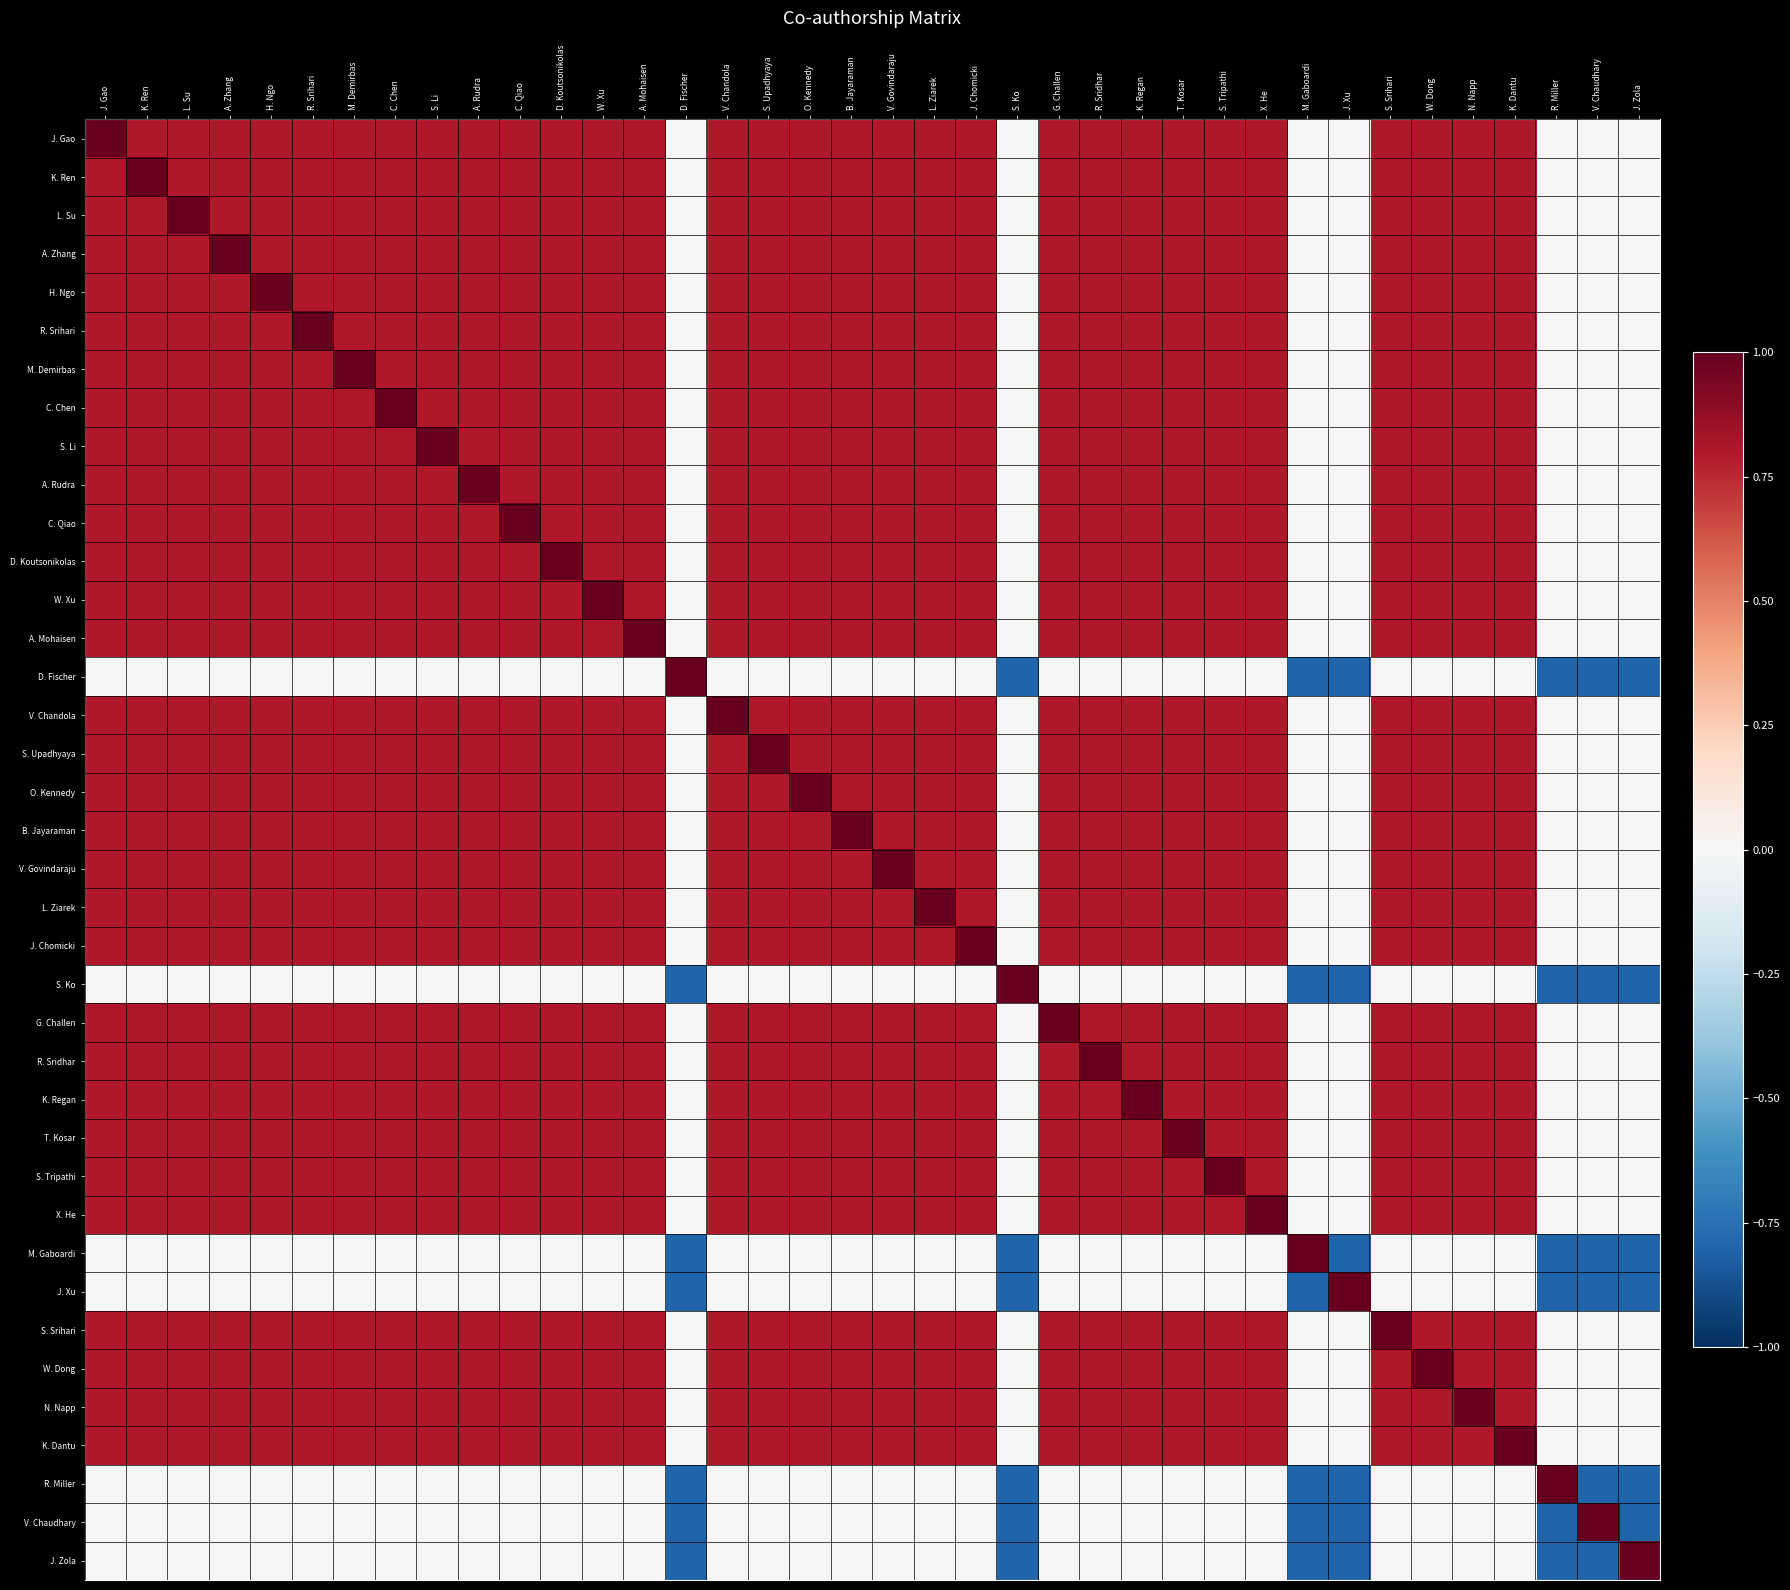

Reading left to right, extract all data points from this chart.

J. Gao: J. Gao=1.0	K. Ren=0.8	L. Su=0.8	A. Zhang=0.8	H. Ngo=0.8	R. Srihari=0.8	M. Demirbas=0.8	C. Chen=0.8	S. Li=0.8	A. Rudra=0.8	C. Qiao=0.8	D. Koutsonikolas=0.8	W. Xu=0.8	A. Mohaisen=0.8	D. Fischer=0.0	V. Chandola=0.8	S. Upadhyaya=0.8	O. Kennedy=0.8	B. Jayaraman=0.8	V. Govindaraju=0.8	L. Ziarek=0.8	J. Chomicki=0.8	S. Ko=0.0	G. Challen=0.8	R. Sridhar=0.8	K. Regan=0.8	T. Kosar=0.8	S. Tripathi=0.8	X. He=0.8	M. Gaboardi=0.0	J. Xu=0.0	S. Srihari=0.8	W. Dong=0.8	N. Napp=0.8	K. Dantu=0.8	R. Miller=0.0	V. Chaudhary=0.0	J. Zola=0.0
K. Ren: J. Gao=0.8	K. Ren=1.0	L. Su=0.8	A. Zhang=0.8	H. Ngo=0.8	R. Srihari=0.8	M. Demirbas=0.8	C. Chen=0.8	S. Li=0.8	A. Rudra=0.8	C. Qiao=0.8	D. Koutsonikolas=0.8	W. Xu=0.8	A. Mohaisen=0.8	D. Fischer=0.0	V. Chandola=0.8	S. Upadhyaya=0.8	O. Kennedy=0.8	B. Jayaraman=0.8	V. Govindaraju=0.8	L. Ziarek=0.8	J. Chomicki=0.8	S. Ko=0.0	G. Challen=0.8	R. Sridhar=0.8	K. Regan=0.8	T. Kosar=0.8	S. Tripathi=0.8	X. He=0.8	M. Gaboardi=0.0	J. Xu=0.0	S. Srihari=0.8	W. Dong=0.8	N. Napp=0.8	K. Dantu=0.8	R. Miller=0.0	V. Chaudhary=0.0	J. Zola=0.0
L. Su: J. Gao=0.8	K. Ren=0.8	L. Su=1.0	A. Zhang=0.8	H. Ngo=0.8	R. Srihari=0.8	M. Demirbas=0.8	C. Chen=0.8	S. Li=0.8	A. Rudra=0.8	C. Qiao=0.8	D. Koutsonikolas=0.8	W. Xu=0.8	A. Mohaisen=0.8	D. Fischer=0.0	V. Chandola=0.8	S. Upadhyaya=0.8	O. Kennedy=0.8	B. Jayaraman=0.8	V. Govindaraju=0.8	L. Ziarek=0.8	J. Chomicki=0.8	S. Ko=0.0	G. Challen=0.8	R. Sridhar=0.8	K. Regan=0.8	T. Kosar=0.8	S. Tripathi=0.8	X. He=0.8	M. Gaboardi=0.0	J. Xu=0.0	S. Srihari=0.8	W. Dong=0.8	N. Napp=0.8	K. Dantu=0.8	R. Miller=0.0	V. Chaudhary=0.0	J. Zola=0.0
A. Zhang: J. Gao=0.8	K. Ren=0.8	L. Su=0.8	A. Zhang=1.0	H. Ngo=0.8	R. Srihari=0.8	M. Demirbas=0.8	C. Chen=0.8	S. Li=0.8	A. Rudra=0.8	C. Qiao=0.8	D. Koutsonikolas=0.8	W. Xu=0.8	A. Mohaisen=0.8	D. Fischer=0.0	V. Chandola=0.8	S. Upadhyaya=0.8	O. Kennedy=0.8	B. Jayaraman=0.8	V. Govindaraju=0.8	L. Ziarek=0.8	J. Chomicki=0.8	S. Ko=0.0	G. Challen=0.8	R. Sridhar=0.8	K. Regan=0.8	T. Kosar=0.8	S. Tripathi=0.8	X. He=0.8	M. Gaboardi=0.0	J. Xu=0.0	S. Srihari=0.8	W. Dong=0.8	N. Napp=0.8	K. Dantu=0.8	R. Miller=0.0	V. Chaudhary=0.0	J. Zola=0.0
H. Ngo: J. Gao=0.8	K. Ren=0.8	L. Su=0.8	A. Zhang=0.8	H. Ngo=1.0	R. Srihari=0.8	M. Demirbas=0.8	C. Chen=0.8	S. Li=0.8	A. Rudra=0.8	C. Qiao=0.8	D. Koutsonikolas=0.8	W. Xu=0.8	A. Mohaisen=0.8	D. Fischer=0.0	V. Chandola=0.8	S. Upadhyaya=0.8	O. Kennedy=0.8	B. Jayaraman=0.8	V. Govindaraju=0.8	L. Ziarek=0.8	J. Chomicki=0.8	S. Ko=0.0	G. Challen=0.8	R. Sridhar=0.8	K. Regan=0.8	T. Kosar=0.8	S. Tripathi=0.8	X. He=0.8	M. Gaboardi=0.0	J. Xu=0.0	S. Srihari=0.8	W. Dong=0.8	N. Napp=0.8	K. Dantu=0.8	R. Miller=0.0	V. Chaudhary=0.0	J. Zola=0.0
R. Srihari: J. Gao=0.8	K. Ren=0.8	L. Su=0.8	A. Zhang=0.8	H. Ngo=0.8	R. Srihari=1.0	M. Demirbas=0.8	C. Chen=0.8	S. Li=0.8	A. Rudra=0.8	C. Qiao=0.8	D. Koutsonikolas=0.8	W. Xu=0.8	A. Mohaisen=0.8	D. Fischer=0.0	V. Chandola=0.8	S. Upadhyaya=0.8	O. Kennedy=0.8	B. Jayaraman=0.8	V. Govindaraju=0.8	L. Ziarek=0.8	J. Chomicki=0.8	S. Ko=0.0	G. Challen=0.8	R. Sridhar=0.8	K. Regan=0.8	T. Kosar=0.8	S. Tripathi=0.8	X. He=0.8	M. Gaboardi=0.0	J. Xu=0.0	S. Srihari=0.8	W. Dong=0.8	N. Napp=0.8	K. Dantu=0.8	R. Miller=0.0	V. Chaudhary=0.0	J. Zola=0.0
M. Demirbas: J. Gao=0.8	K. Ren=0.8	L. Su=0.8	A. Zhang=0.8	H. Ngo=0.8	R. Srihari=0.8	M. Demirbas=1.0	C. Chen=0.8	S. Li=0.8	A. Rudra=0.8	C. Qiao=0.8	D. Koutsonikolas=0.8	W. Xu=0.8	A. Mohaisen=0.8	D. Fischer=0.0	V. Chandola=0.8	S. Upadhyaya=0.8	O. Kennedy=0.8	B. Jayaraman=0.8	V. Govindaraju=0.8	L. Ziarek=0.8	J. Chomicki=0.8	S. Ko=0.0	G. Challen=0.8	R. Sridhar=0.8	K. Regan=0.8	T. Kosar=0.8	S. Tripathi=0.8	X. He=0.8	M. Gaboardi=0.0	J. Xu=0.0	S. Srihari=0.8	W. Dong=0.8	N. Napp=0.8	K. Dantu=0.8	R. Miller=0.0	V. Chaudhary=0.0	J. Zola=0.0
C. Chen: J. Gao=0.8	K. Ren=0.8	L. Su=0.8	A. Zhang=0.8	H. Ngo=0.8	R. Srihari=0.8	M. Demirbas=0.8	C. Chen=1.0	S. Li=0.8	A. Rudra=0.8	C. Qiao=0.8	D. Koutsonikolas=0.8	W. Xu=0.8	A. Mohaisen=0.8	D. Fischer=0.0	V. Chandola=0.8	S. Upadhyaya=0.8	O. Kennedy=0.8	B. Jayaraman=0.8	V. Govindaraju=0.8	L. Ziarek=0.8	J. Chomicki=0.8	S. Ko=0.0	G. Challen=0.8	R. Sridhar=0.8	K. Regan=0.8	T. Kosar=0.8	S. Tripathi=0.8	X. He=0.8	M. Gaboardi=0.0	J. Xu=0.0	S. Srihari=0.8	W. Dong=0.8	N. Napp=0.8	K. Dantu=0.8	R. Miller=0.0	V. Chaudhary=0.0	J. Zola=0.0
S. Li: J. Gao=0.8	K. Ren=0.8	L. Su=0.8	A. Zhang=0.8	H. Ngo=0.8	R. Srihari=0.8	M. Demirbas=0.8	C. Chen=0.8	S. Li=1.0	A. Rudra=0.8	C. Qiao=0.8	D. Koutsonikolas=0.8	W. Xu=0.8	A. Mohaisen=0.8	D. Fischer=0.0	V. Chandola=0.8	S. Upadhyaya=0.8	O. Kennedy=0.8	B. Jayaraman=0.8	V. Govindaraju=0.8	L. Ziarek=0.8	J. Chomicki=0.8	S. Ko=0.0	G. Challen=0.8	R. Sridhar=0.8	K. Regan=0.8	T. Kosar=0.8	S. Tripathi=0.8	X. He=0.8	M. Gaboardi=0.0	J. Xu=0.0	S. Srihari=0.8	W. Dong=0.8	N. Napp=0.8	K. Dantu=0.8	R. Miller=0.0	V. Chaudhary=0.0	J. Zola=0.0
A. Rudra: J. Gao=0.8	K. Ren=0.8	L. Su=0.8	A. Zhang=0.8	H. Ngo=0.8	R. Srihari=0.8	M. Demirbas=0.8	C. Chen=0.8	S. Li=0.8	A. Rudra=1.0	C. Qiao=0.8	D. Koutsonikolas=0.8	W. Xu=0.8	A. Mohaisen=0.8	D. Fischer=0.0	V. Chandola=0.8	S. Upadhyaya=0.8	O. Kennedy=0.8	B. Jayaraman=0.8	V. Govindaraju=0.8	L. Ziarek=0.8	J. Chomicki=0.8	S. Ko=0.0	G. Challen=0.8	R. Sridhar=0.8	K. Regan=0.8	T. Kosar=0.8	S. Tripathi=0.8	X. He=0.8	M. Gaboardi=0.0	J. Xu=0.0	S. Srihari=0.8	W. Dong=0.8	N. Napp=0.8	K. Dantu=0.8	R. Miller=0.0	V. Chaudhary=0.0	J. Zola=0.0
C. Qiao: J. Gao=0.8	K. Ren=0.8	L. Su=0.8	A. Zhang=0.8	H. Ngo=0.8	R. Srihari=0.8	M. Demirbas=0.8	C. Chen=0.8	S. Li=0.8	A. Rudra=0.8	C. Qiao=1.0	D. Koutsonikolas=0.8	W. Xu=0.8	A. Mohaisen=0.8	D. Fischer=0.0	V. Chandola=0.8	S. Upadhyaya=0.8	O. Kennedy=0.8	B. Jayaraman=0.8	V. Govindaraju=0.8	L. Ziarek=0.8	J. Chomicki=0.8	S. Ko=0.0	G. Challen=0.8	R. Sridhar=0.8	K. Regan=0.8	T. Kosar=0.8	S. Tripathi=0.8	X. He=0.8	M. Gaboardi=0.0	J. Xu=0.0	S. Srihari=0.8	W. Dong=0.8	N. Napp=0.8	K. Dantu=0.8	R. Miller=0.0	V. Chaudhary=0.0	J. Zola=0.0
D. Koutsonikolas: J. Gao=0.8	K. Ren=0.8	L. Su=0.8	A. Zhang=0.8	H. Ngo=0.8	R. Srihari=0.8	M. Demirbas=0.8	C. Chen=0.8	S. Li=0.8	A. Rudra=0.8	C. Qiao=0.8	D. Koutsonikolas=1.0	W. Xu=0.8	A. Mohaisen=0.8	D. Fischer=0.0	V. Chandola=0.8	S. Upadhyaya=0.8	O. Kennedy=0.8	B. Jayaraman=0.8	V. Govindaraju=0.8	L. Ziarek=0.8	J. Chomicki=0.8	S. Ko=0.0	G. Challen=0.8	R. Sridhar=0.8	K. Regan=0.8	T. Kosar=0.8	S. Tripathi=0.8	X. He=0.8	M. Gaboardi=0.0	J. Xu=0.0	S. Srihari=0.8	W. Dong=0.8	N. Napp=0.8	K. Dantu=0.8	R. Miller=0.0	V. Chaudhary=0.0	J. Zola=0.0
W. Xu: J. Gao=0.8	K. Ren=0.8	L. Su=0.8	A. Zhang=0.8	H. Ngo=0.8	R. Srihari=0.8	M. Demirbas=0.8	C. Chen=0.8	S. Li=0.8	A. Rudra=0.8	C. Qiao=0.8	D. Koutsonikolas=0.8	W. Xu=1.0	A. Mohaisen=0.8	D. Fischer=0.0	V. Chandola=0.8	S. Upadhyaya=0.8	O. Kennedy=0.8	B. Jayaraman=0.8	V. Govindaraju=0.8	L. Ziarek=0.8	J. Chomicki=0.8	S. Ko=0.0	G. Challen=0.8	R. Sridhar=0.8	K. Regan=0.8	T. Kosar=0.8	S. Tripathi=0.8	X. He=0.8	M. Gaboardi=0.0	J. Xu=0.0	S. Srihari=0.8	W. Dong=0.8	N. Napp=0.8	K. Dantu=0.8	R. Miller=0.0	V. Chaudhary=0.0	J. Zola=0.0
A. Mohaisen: J. Gao=0.8	K. Ren=0.8	L. Su=0.8	A. Zhang=0.8	H. Ngo=0.8	R. Srihari=0.8	M. Demirbas=0.8	C. Chen=0.8	S. Li=0.8	A. Rudra=0.8	C. Qiao=0.8	D. Koutsonikolas=0.8	W. Xu=0.8	A. Mohaisen=1.0	D. Fischer=0.0	V. Chandola=0.8	S. Upadhyaya=0.8	O. Kennedy=0.8	B. Jayaraman=0.8	V. Govindaraju=0.8	L. Ziarek=0.8	J. Chomicki=0.8	S. Ko=0.0	G. Challen=0.8	R. Sridhar=0.8	K. Regan=0.8	T. Kosar=0.8	S. Tripathi=0.8	X. He=0.8	M. Gaboardi=0.0	J. Xu=0.0	S. Srihari=0.8	W. Dong=0.8	N. Napp=0.8	K. Dantu=0.8	R. Miller=0.0	V. Chaudhary=0.0	J. Zola=0.0
D. Fischer: J. Gao=0.0	K. Ren=0.0	L. Su=0.0	A. Zhang=0.0	H. Ngo=0.0	R. Srihari=0.0	M. Demirbas=0.0	C. Chen=0.0	S. Li=0.0	A. Rudra=0.0	C. Qiao=0.0	D. Koutsonikolas=0.0	W. Xu=0.0	A. Mohaisen=0.0	D. Fischer=1.0	V. Chandola=0.0	S. Upadhyaya=0.0	O. Kennedy=0.0	B. Jayaraman=0.0	V. Govindaraju=0.0	L. Ziarek=0.0	J. Chomicki=0.0	S. Ko=-0.8	G. Challen=0.0	R. Sridhar=0.0	K. Regan=0.0	T. Kosar=0.0	S. Tripathi=0.0	X. He=0.0	M. Gaboardi=-0.8	J. Xu=-0.8	S. Srihari=0.0	W. Dong=0.0	N. Napp=0.0	K. Dantu=0.0	R. Miller=-0.8	V. Chaudhary=-0.8	J. Zola=-0.8
V. Chandola: J. Gao=0.8	K. Ren=0.8	L. Su=0.8	A. Zhang=0.8	H. Ngo=0.8	R. Srihari=0.8	M. Demirbas=0.8	C. Chen=0.8	S. Li=0.8	A. Rudra=0.8	C. Qiao=0.8	D. Koutsonikolas=0.8	W. Xu=0.8	A. Mohaisen=0.8	D. Fischer=0.0	V. Chandola=1.0	S. Upadhyaya=0.8	O. Kennedy=0.8	B. Jayaraman=0.8	V. Govindaraju=0.8	L. Ziarek=0.8	J. Chomicki=0.8	S. Ko=0.0	G. Challen=0.8	R. Sridhar=0.8	K. Regan=0.8	T. Kosar=0.8	S. Tripathi=0.8	X. He=0.8	M. Gaboardi=0.0	J. Xu=0.0	S. Srihari=0.8	W. Dong=0.8	N. Napp=0.8	K. Dantu=0.8	R. Miller=0.0	V. Chaudhary=0.0	J. Zola=0.0
S. Upadhyaya: J. Gao=0.8	K. Ren=0.8	L. Su=0.8	A. Zhang=0.8	H. Ngo=0.8	R. Srihari=0.8	M. Demirbas=0.8	C. Chen=0.8	S. Li=0.8	A. Rudra=0.8	C. Qiao=0.8	D. Koutsonikolas=0.8	W. Xu=0.8	A. Mohaisen=0.8	D. Fischer=0.0	V. Chandola=0.8	S. Upadhyaya=1.0	O. Kennedy=0.8	B. Jayaraman=0.8	V. Govindaraju=0.8	L. Ziarek=0.8	J. Chomicki=0.8	S. Ko=0.0	G. Challen=0.8	R. Sridhar=0.8	K. Regan=0.8	T. Kosar=0.8	S. Tripathi=0.8	X. He=0.8	M. Gaboardi=0.0	J. Xu=0.0	S. Srihari=0.8	W. Dong=0.8	N. Napp=0.8	K. Dantu=0.8	R. Miller=0.0	V. Chaudhary=0.0	J. Zola=0.0
O. Kennedy: J. Gao=0.8	K. Ren=0.8	L. Su=0.8	A. Zhang=0.8	H. Ngo=0.8	R. Srihari=0.8	M. Demirbas=0.8	C. Chen=0.8	S. Li=0.8	A. Rudra=0.8	C. Qiao=0.8	D. Koutsonikolas=0.8	W. Xu=0.8	A. Mohaisen=0.8	D. Fischer=0.0	V. Chandola=0.8	S. Upadhyaya=0.8	O. Kennedy=1.0	B. Jayaraman=0.8	V. Govindaraju=0.8	L. Ziarek=0.8	J. Chomicki=0.8	S. Ko=0.0	G. Challen=0.8	R. Sridhar=0.8	K. Regan=0.8	T. Kosar=0.8	S. Tripathi=0.8	X. He=0.8	M. Gaboardi=0.0	J. Xu=0.0	S. Srihari=0.8	W. Dong=0.8	N. Napp=0.8	K. Dantu=0.8	R. Miller=0.0	V. Chaudhary=0.0	J. Zola=0.0
B. Jayaraman: J. Gao=0.8	K. Ren=0.8	L. Su=0.8	A. Zhang=0.8	H. Ngo=0.8	R. Srihari=0.8	M. Demirbas=0.8	C. Chen=0.8	S. Li=0.8	A. Rudra=0.8	C. Qiao=0.8	D. Koutsonikolas=0.8	W. Xu=0.8	A. Mohaisen=0.8	D. Fischer=0.0	V. Chandola=0.8	S. Upadhyaya=0.8	O. Kennedy=0.8	B. Jayaraman=1.0	V. Govindaraju=0.8	L. Ziarek=0.8	J. Chomicki=0.8	S. Ko=0.0	G. Challen=0.8	R. Sridhar=0.8	K. Regan=0.8	T. Kosar=0.8	S. Tripathi=0.8	X. He=0.8	M. Gaboardi=0.0	J. Xu=0.0	S. Srihari=0.8	W. Dong=0.8	N. Napp=0.8	K. Dantu=0.8	R. Miller=0.0	V. Chaudhary=0.0	J. Zola=0.0
V. Govindaraju: J. Gao=0.8	K. Ren=0.8	L. Su=0.8	A. Zhang=0.8	H. Ngo=0.8	R. Srihari=0.8	M. Demirbas=0.8	C. Chen=0.8	S. Li=0.8	A. Rudra=0.8	C. Qiao=0.8	D. Koutsonikolas=0.8	W. Xu=0.8	A. Mohaisen=0.8	D. Fischer=0.0	V. Chandola=0.8	S. Upadhyaya=0.8	O. Kennedy=0.8	B. Jayaraman=0.8	V. Govindaraju=1.0	L. Ziarek=0.8	J. Chomicki=0.8	S. Ko=0.0	G. Challen=0.8	R. Sridhar=0.8	K. Regan=0.8	T. Kosar=0.8	S. Tripathi=0.8	X. He=0.8	M. Gaboardi=0.0	J. Xu=0.0	S. Srihari=0.8	W. Dong=0.8	N. Napp=0.8	K. Dantu=0.8	R. Miller=0.0	V. Chaudhary=0.0	J. Zola=0.0
L. Ziarek: J. Gao=0.8	K. Ren=0.8	L. Su=0.8	A. Zhang=0.8	H. Ngo=0.8	R. Srihari=0.8	M. Demirbas=0.8	C. Chen=0.8	S. Li=0.8	A. Rudra=0.8	C. Qiao=0.8	D. Koutsonikolas=0.8	W. Xu=0.8	A. Mohaisen=0.8	D. Fischer=0.0	V. Chandola=0.8	S. Upadhyaya=0.8	O. Kennedy=0.8	B. Jayaraman=0.8	V. Govindaraju=0.8	L. Ziarek=1.0	J. Chomicki=0.8	S. Ko=0.0	G. Challen=0.8	R. Sridhar=0.8	K. Regan=0.8	T. Kosar=0.8	S. Tripathi=0.8	X. He=0.8	M. Gaboardi=0.0	J. Xu=0.0	S. Srihari=0.8	W. Dong=0.8	N. Napp=0.8	K. Dantu=0.8	R. Miller=0.0	V. Chaudhary=0.0	J. Zola=0.0
J. Chomicki: J. Gao=0.8	K. Ren=0.8	L. Su=0.8	A. Zhang=0.8	H. Ngo=0.8	R. Srihari=0.8	M. Demirbas=0.8	C. Chen=0.8	S. Li=0.8	A. Rudra=0.8	C. Qiao=0.8	D. Koutsonikolas=0.8	W. Xu=0.8	A. Mohaisen=0.8	D. Fischer=0.0	V. Chandola=0.8	S. Upadhyaya=0.8	O. Kennedy=0.8	B. Jayaraman=0.8	V. Govindaraju=0.8	L. Ziarek=0.8	J. Chomicki=1.0	S. Ko=0.0	G. Challen=0.8	R. Sridhar=0.8	K. Regan=0.8	T. Kosar=0.8	S. Tripathi=0.8	X. He=0.8	M. Gaboardi=0.0	J. Xu=0.0	S. Srihari=0.8	W. Dong=0.8	N. Napp=0.8	K. Dantu=0.8	R. Miller=0.0	V. Chaudhary=0.0	J. Zola=0.0
S. Ko: J. Gao=0.0	K. Ren=0.0	L. Su=0.0	A. Zhang=0.0	H. Ngo=0.0	R. Srihari=0.0	M. Demirbas=0.0	C. Chen=0.0	S. Li=0.0	A. Rudra=0.0	C. Qiao=0.0	D. Koutsonikolas=0.0	W. Xu=0.0	A. Mohaisen=0.0	D. Fischer=-0.8	V. Chandola=0.0	S. Upadhyaya=0.0	O. Kennedy=0.0	B. Jayaraman=0.0	V. Govindaraju=0.0	L. Ziarek=0.0	J. Chomicki=0.0	S. Ko=1.0	G. Challen=0.0	R. Sridhar=0.0	K. Regan=0.0	T. Kosar=0.0	S. Tripathi=0.0	X. He=0.0	M. Gaboardi=-0.8	J. Xu=-0.8	S. Srihari=0.0	W. Dong=0.0	N. Napp=0.0	K. Dantu=0.0	R. Miller=-0.8	V. Chaudhary=-0.8	J. Zola=-0.8
G. Challen: J. Gao=0.8	K. Ren=0.8	L. Su=0.8	A. Zhang=0.8	H. Ngo=0.8	R. Srihari=0.8	M. Demirbas=0.8	C. Chen=0.8	S. Li=0.8	A. Rudra=0.8	C. Qiao=0.8	D. Koutsonikolas=0.8	W. Xu=0.8	A. Mohaisen=0.8	D. Fischer=0.0	V. Chandola=0.8	S. Upadhyaya=0.8	O. Kennedy=0.8	B. Jayaraman=0.8	V. Govindaraju=0.8	L. Ziarek=0.8	J. Chomicki=0.8	S. Ko=0.0	G. Challen=1.0	R. Sridhar=0.8	K. Regan=0.8	T. Kosar=0.8	S. Tripathi=0.8	X. He=0.8	M. Gaboardi=0.0	J. Xu=0.0	S. Srihari=0.8	W. Dong=0.8	N. Napp=0.8	K. Dantu=0.8	R. Miller=0.0	V. Chaudhary=0.0	J. Zola=0.0
R. Sridhar: J. Gao=0.8	K. Ren=0.8	L. Su=0.8	A. Zhang=0.8	H. Ngo=0.8	R. Srihari=0.8	M. Demirbas=0.8	C. Chen=0.8	S. Li=0.8	A. Rudra=0.8	C. Qiao=0.8	D. Koutsonikolas=0.8	W. Xu=0.8	A. Mohaisen=0.8	D. Fischer=0.0	V. Chandola=0.8	S. Upadhyaya=0.8	O. Kennedy=0.8	B. Jayaraman=0.8	V. Govindaraju=0.8	L. Ziarek=0.8	J. Chomicki=0.8	S. Ko=0.0	G. Challen=0.8	R. Sridhar=1.0	K. Regan=0.8	T. Kosar=0.8	S. Tripathi=0.8	X. He=0.8	M. Gaboardi=0.0	J. Xu=0.0	S. Srihari=0.8	W. Dong=0.8	N. Napp=0.8	K. Dantu=0.8	R. Miller=0.0	V. Chaudhary=0.0	J. Zola=0.0
K. Regan: J. Gao=0.8	K. Ren=0.8	L. Su=0.8	A. Zhang=0.8	H. Ngo=0.8	R. Srihari=0.8	M. Demirbas=0.8	C. Chen=0.8	S. Li=0.8	A. Rudra=0.8	C. Qiao=0.8	D. Koutsonikolas=0.8	W. Xu=0.8	A. Mohaisen=0.8	D. Fischer=0.0	V. Chandola=0.8	S. Upadhyaya=0.8	O. Kennedy=0.8	B. Jayaraman=0.8	V. Govindaraju=0.8	L. Ziarek=0.8	J. Chomicki=0.8	S. Ko=0.0	G. Challen=0.8	R. Sridhar=0.8	K. Regan=1.0	T. Kosar=0.8	S. Tripathi=0.8	X. He=0.8	M. Gaboardi=0.0	J. Xu=0.0	S. Srihari=0.8	W. Dong=0.8	N. Napp=0.8	K. Dantu=0.8	R. Miller=0.0	V. Chaudhary=0.0	J. Zola=0.0
T. Kosar: J. Gao=0.8	K. Ren=0.8	L. Su=0.8	A. Zhang=0.8	H. Ngo=0.8	R. Srihari=0.8	M. Demirbas=0.8	C. Chen=0.8	S. Li=0.8	A. Rudra=0.8	C. Qiao=0.8	D. Koutsonikolas=0.8	W. Xu=0.8	A. Mohaisen=0.8	D. Fischer=0.0	V. Chandola=0.8	S. Upadhyaya=0.8	O. Kennedy=0.8	B. Jayaraman=0.8	V. Govindaraju=0.8	L. Ziarek=0.8	J. Chomicki=0.8	S. Ko=0.0	G. Challen=0.8	R. Sridhar=0.8	K. Regan=0.8	T. Kosar=1.0	S. Tripathi=0.8	X. He=0.8	M. Gaboardi=0.0	J. Xu=0.0	S. Srihari=0.8	W. Dong=0.8	N. Napp=0.8	K. Dantu=0.8	R. Miller=0.0	V. Chaudhary=0.0	J. Zola=0.0
S. Tripathi: J. Gao=0.8	K. Ren=0.8	L. Su=0.8	A. Zhang=0.8	H. Ngo=0.8	R. Srihari=0.8	M. Demirbas=0.8	C. Chen=0.8	S. Li=0.8	A. Rudra=0.8	C. Qiao=0.8	D. Koutsonikolas=0.8	W. Xu=0.8	A. Mohaisen=0.8	D. Fischer=0.0	V. Chandola=0.8	S. Upadhyaya=0.8	O. Kennedy=0.8	B. Jayaraman=0.8	V. Govindaraju=0.8	L. Ziarek=0.8	J. Chomicki=0.8	S. Ko=0.0	G. Challen=0.8	R. Sridhar=0.8	K. Regan=0.8	T. Kosar=0.8	S. Tripathi=1.0	X. He=0.8	M. Gaboardi=0.0	J. Xu=0.0	S. Srihari=0.8	W. Dong=0.8	N. Napp=0.8	K. Dantu=0.8	R. Miller=0.0	V. Chaudhary=0.0	J. Zola=0.0
X. He: J. Gao=0.8	K. Ren=0.8	L. Su=0.8	A. Zhang=0.8	H. Ngo=0.8	R. Srihari=0.8	M. Demirbas=0.8	C. Chen=0.8	S. Li=0.8	A. Rudra=0.8	C. Qiao=0.8	D. Koutsonikolas=0.8	W. Xu=0.8	A. Mohaisen=0.8	D. Fischer=0.0	V. Chandola=0.8	S. Upadhyaya=0.8	O. Kennedy=0.8	B. Jayaraman=0.8	V. Govindaraju=0.8	L. Ziarek=0.8	J. Chomicki=0.8	S. Ko=0.0	G. Challen=0.8	R. Sridhar=0.8	K. Regan=0.8	T. Kosar=0.8	S. Tripathi=0.8	X. He=1.0	M. Gaboardi=0.0	J. Xu=0.0	S. Srihari=0.8	W. Dong=0.8	N. Napp=0.8	K. Dantu=0.8	R. Miller=0.0	V. Chaudhary=0.0	J. Zola=0.0
M. Gaboardi: J. Gao=0.0	K. Ren=0.0	L. Su=0.0	A. Zhang=0.0	H. Ngo=0.0	R. Srihari=0.0	M. Demirbas=0.0	C. Chen=0.0	S. Li=0.0	A. Rudra=0.0	C. Qiao=0.0	D. Koutsonikolas=0.0	W. Xu=0.0	A. Mohaisen=0.0	D. Fischer=-0.8	V. Chandola=0.0	S. Upadhyaya=0.0	O. Kennedy=0.0	B. Jayaraman=0.0	V. Govindaraju=0.0	L. Ziarek=0.0	J. Chomicki=0.0	S. Ko=-0.8	G. Challen=0.0	R. Sridhar=0.0	K. Regan=0.0	T. Kosar=0.0	S. Tripathi=0.0	X. He=0.0	M. Gaboardi=1.0	J. Xu=-0.8	S. Srihari=0.0	W. Dong=0.0	N. Napp=0.0	K. Dantu=0.0	R. Miller=-0.8	V. Chaudhary=-0.8	J. Zola=-0.8
J. Xu: J. Gao=0.0	K. Ren=0.0	L. Su=0.0	A. Zhang=0.0	H. Ngo=0.0	R. Srihari=0.0	M. Demirbas=0.0	C. Chen=0.0	S. Li=0.0	A. Rudra=0.0	C. Qiao=0.0	D. Koutsonikolas=0.0	W. Xu=0.0	A. Mohaisen=0.0	D. Fischer=-0.8	V. Chandola=0.0	S. Upadhyaya=0.0	O. Kennedy=0.0	B. Jayaraman=0.0	V. Govindaraju=0.0	L. Ziarek=0.0	J. Chomicki=0.0	S. Ko=-0.8	G. Challen=0.0	R. Sridhar=0.0	K. Regan=0.0	T. Kosar=0.0	S. Tripathi=0.0	X. He=0.0	M. Gaboardi=-0.8	J. Xu=1.0	S. Srihari=0.0	W. Dong=0.0	N. Napp=0.0	K. Dantu=0.0	R. Miller=-0.8	V. Chaudhary=-0.8	J. Zola=-0.8
S. Srihari: J. Gao=0.8	K. Ren=0.8	L. Su=0.8	A. Zhang=0.8	H. Ngo=0.8	R. Srihari=0.8	M. Demirbas=0.8	C. Chen=0.8	S. Li=0.8	A. Rudra=0.8	C. Qiao=0.8	D. Koutsonikolas=0.8	W. Xu=0.8	A. Mohaisen=0.8	D. Fischer=0.0	V. Chandola=0.8	S. Upadhyaya=0.8	O. Kennedy=0.8	B. Jayaraman=0.8	V. Govindaraju=0.8	L. Ziarek=0.8	J. Chomicki=0.8	S. Ko=0.0	G. Challen=0.8	R. Sridhar=0.8	K. Regan=0.8	T. Kosar=0.8	S. Tripathi=0.8	X. He=0.8	M. Gaboardi=0.0	J. Xu=0.0	S. Srihari=1.0	W. Dong=0.8	N. Napp=0.8	K. Dantu=0.8	R. Miller=0.0	V. Chaudhary=0.0	J. Zola=0.0
W. Dong: J. Gao=0.8	K. Ren=0.8	L. Su=0.8	A. Zhang=0.8	H. Ngo=0.8	R. Srihari=0.8	M. Demirbas=0.8	C. Chen=0.8	S. Li=0.8	A. Rudra=0.8	C. Qiao=0.8	D. Koutsonikolas=0.8	W. Xu=0.8	A. Mohaisen=0.8	D. Fischer=0.0	V. Chandola=0.8	S. Upadhyaya=0.8	O. Kennedy=0.8	B. Jayaraman=0.8	V. Govindaraju=0.8	L. Ziarek=0.8	J. Chomicki=0.8	S. Ko=0.0	G. Challen=0.8	R. Sridhar=0.8	K. Regan=0.8	T. Kosar=0.8	S. Tripathi=0.8	X. He=0.8	M. Gaboardi=0.0	J. Xu=0.0	S. Srihari=0.8	W. Dong=1.0	N. Napp=0.8	K. Dantu=0.8	R. Miller=0.0	V. Chaudhary=0.0	J. Zola=0.0
N. Napp: J. Gao=0.8	K. Ren=0.8	L. Su=0.8	A. Zhang=0.8	H. Ngo=0.8	R. Srihari=0.8	M. Demirbas=0.8	C. Chen=0.8	S. Li=0.8	A. Rudra=0.8	C. Qiao=0.8	D. Koutsonikolas=0.8	W. Xu=0.8	A. Mohaisen=0.8	D. Fischer=0.0	V. Chandola=0.8	S. Upadhyaya=0.8	O. Kennedy=0.8	B. Jayaraman=0.8	V. Govindaraju=0.8	L. Ziarek=0.8	J. Chomicki=0.8	S. Ko=0.0	G. Challen=0.8	R. Sridhar=0.8	K. Regan=0.8	T. Kosar=0.8	S. Tripathi=0.8	X. He=0.8	M. Gaboardi=0.0	J. Xu=0.0	S. Srihari=0.8	W. Dong=0.8	N. Napp=1.0	K. Dantu=0.8	R. Miller=0.0	V. Chaudhary=0.0	J. Zola=0.0
K. Dantu: J. Gao=0.8	K. Ren=0.8	L. Su=0.8	A. Zhang=0.8	H. Ngo=0.8	R. Srihari=0.8	M. Demirbas=0.8	C. Chen=0.8	S. Li=0.8	A. Rudra=0.8	C. Qiao=0.8	D. Koutsonikolas=0.8	W. Xu=0.8	A. Mohaisen=0.8	D. Fischer=0.0	V. Chandola=0.8	S. Upadhyaya=0.8	O. Kennedy=0.8	B. Jayaraman=0.8	V. Govindaraju=0.8	L. Ziarek=0.8	J. Chomicki=0.8	S. Ko=0.0	G. Challen=0.8	R. Sridhar=0.8	K. Regan=0.8	T. Kosar=0.8	S. Tripathi=0.8	X. He=0.8	M. Gaboardi=0.0	J. Xu=0.0	S. Srihari=0.8	W. Dong=0.8	N. Napp=0.8	K. Dantu=1.0	R. Miller=0.0	V. Chaudhary=0.0	J. Zola=0.0
R. Miller: J. Gao=0.0	K. Ren=0.0	L. Su=0.0	A. Zhang=0.0	H. Ngo=0.0	R. Srihari=0.0	M. Demirbas=0.0	C. Chen=0.0	S. Li=0.0	A. Rudra=0.0	C. Qiao=0.0	D. Koutsonikolas=0.0	W. Xu=0.0	A. Mohaisen=0.0	D. Fischer=-0.8	V. Chandola=0.0	S. Upadhyaya=0.0	O. Kennedy=0.0	B. Jayaraman=0.0	V. Govindaraju=0.0	L. Ziarek=0.0	J. Chomicki=0.0	S. Ko=-0.8	G. Challen=0.0	R. Sridhar=0.0	K. Regan=0.0	T. Kosar=0.0	S. Tripathi=0.0	X. He=0.0	M. Gaboardi=-0.8	J. Xu=-0.8	S. Srihari=0.0	W. Dong=0.0	N. Napp=0.0	K. Dantu=0.0	R. Miller=1.0	V. Chaudhary=-0.8	J. Zola=-0.8
V. Chaudhary: J. Gao=0.0	K. Ren=0.0	L. Su=0.0	A. Zhang=0.0	H. Ngo=0.0	R. Srihari=0.0	M. Demirbas=0.0	C. Chen=0.0	S. Li=0.0	A. Rudra=0.0	C. Qiao=0.0	D. Koutsonikolas=0.0	W. Xu=0.0	A. Mohaisen=0.0	D. Fischer=-0.8	V. Chandola=0.0	S. Upadhyaya=0.0	O. Kennedy=0.0	B. Jayaraman=0.0	V. Govindaraju=0.0	L. Ziarek=0.0	J. Chomicki=0.0	S. Ko=-0.8	G. Challen=0.0	R. Sridhar=0.0	K. Regan=0.0	T. Kosar=0.0	S. Tripathi=0.0	X. He=0.0	M. Gaboardi=-0.8	J. Xu=-0.8	S. Srihari=0.0	W. Dong=0.0	N. Napp=0.0	K. Dantu=0.0	R. Miller=-0.8	V. Chaudhary=1.0	J. Zola=-0.8
J. Zola: J. Gao=0.0	K. Ren=0.0	L. Su=0.0	A. Zhang=0.0	H. Ngo=0.0	R. Srihari=0.0	M. Demirbas=0.0	C. Chen=0.0	S. Li=0.0	A. Rudra=0.0	C. Qiao=0.0	D. Koutsonikolas=0.0	W. Xu=0.0	A. Mohaisen=0.0	D. Fischer=-0.8	V. Chandola=0.0	S. Upadhyaya=0.0	O. Kennedy=0.0	B. Jayaraman=0.0	V. Govindaraju=0.0	L. Ziarek=0.0	J. Chomicki=0.0	S. Ko=-0.8	G. Challen=0.0	R. Sridhar=0.0	K. Regan=0.0	T. Kosar=0.0	S. Tripathi=0.0	X. He=0.0	M. Gaboardi=-0.8	J. Xu=-0.8	S. Srihari=0.0	W. Dong=0.0	N. Napp=0.0	K. Dantu=0.0	R. Miller=-0.8	V. Chaudhary=-0.8	J. Zola=1.0